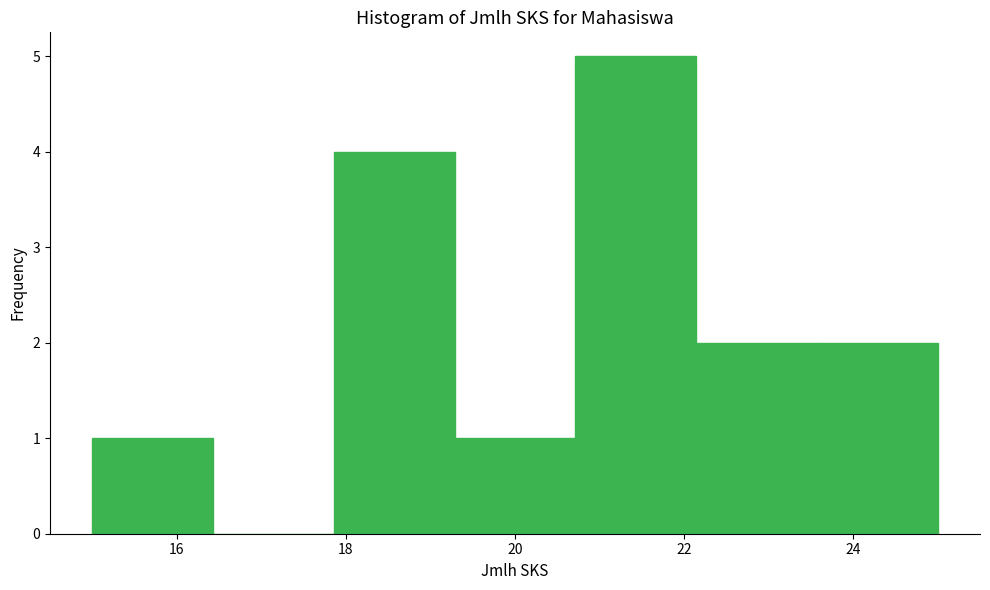

Reading left to right, list every bar in this chart as the range it spans on the x-axis followed by its height. Neither the bar edges nor the heights are printed on the chart, so give them approximately, as read against the axes.

15.0 to 16.4: 1
16.4 to 17.8: 0
17.8 to 19.2: 4
19.2 to 20.8: 1
20.8 to 22.2: 5
22.2 to 23.6: 2
23.6 to 25.0: 2